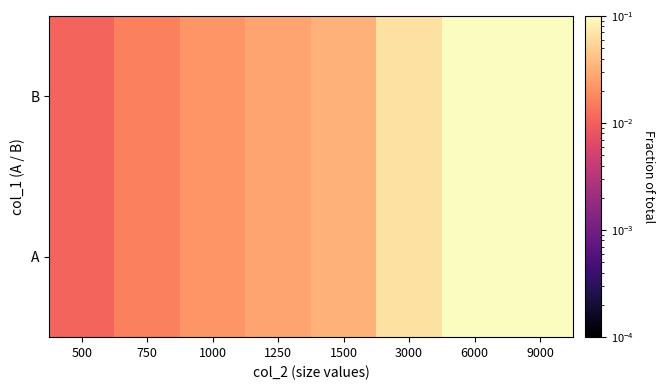

What is the total value across all series at 9000?

0.4